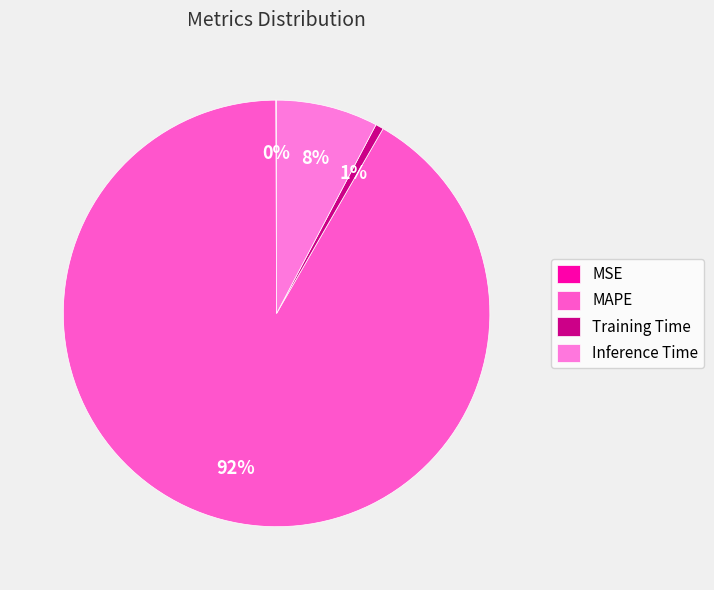

Does any single category account for the majority?

Yes